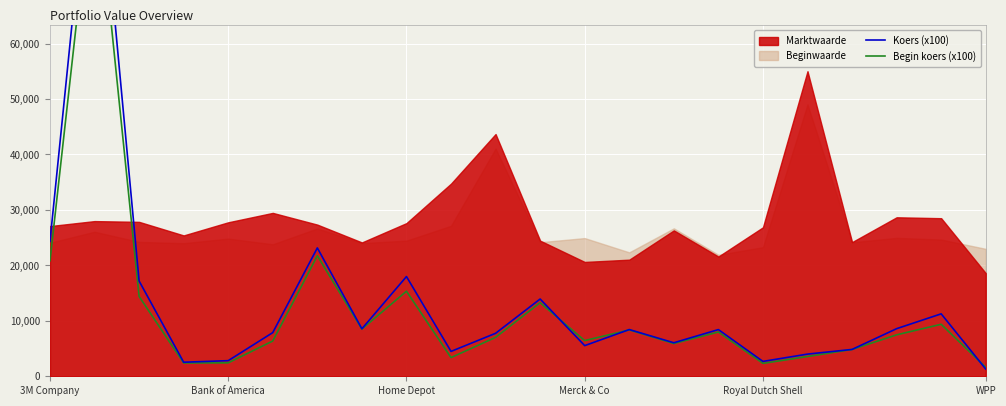

What is the greatest value displayed?

103617.0